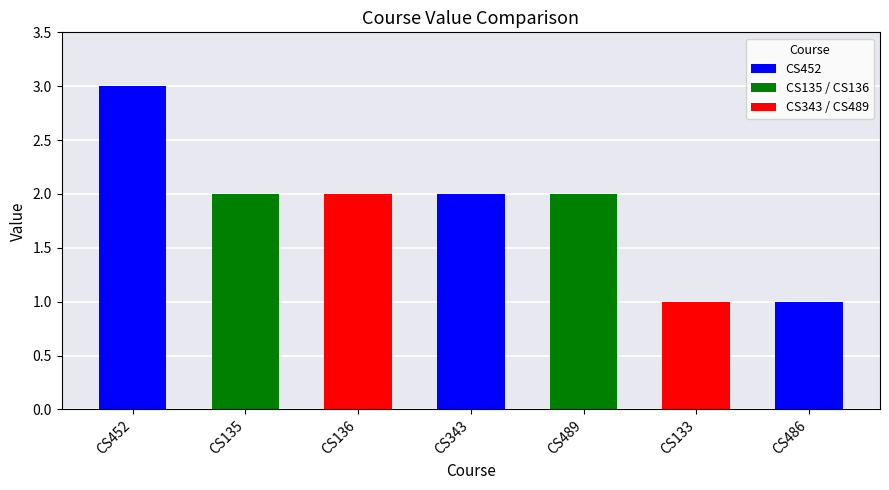

Count the number of data series in this chart.

1